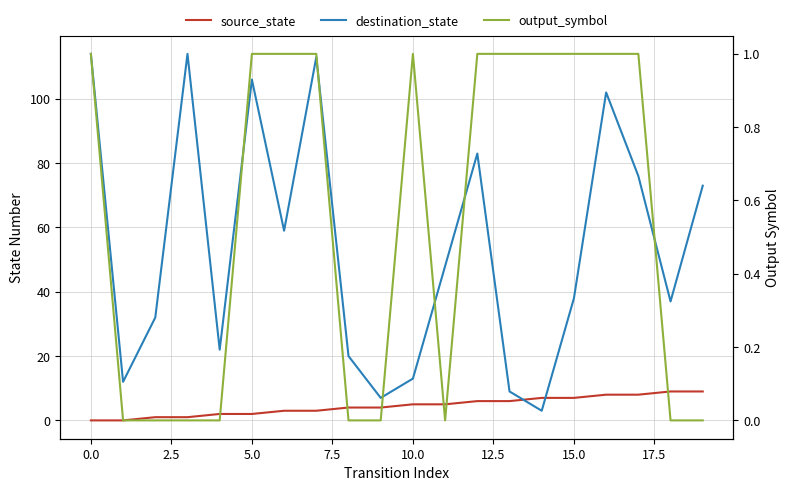

What are all the series names shown in the legend?

source_state, destination_state, output_symbol